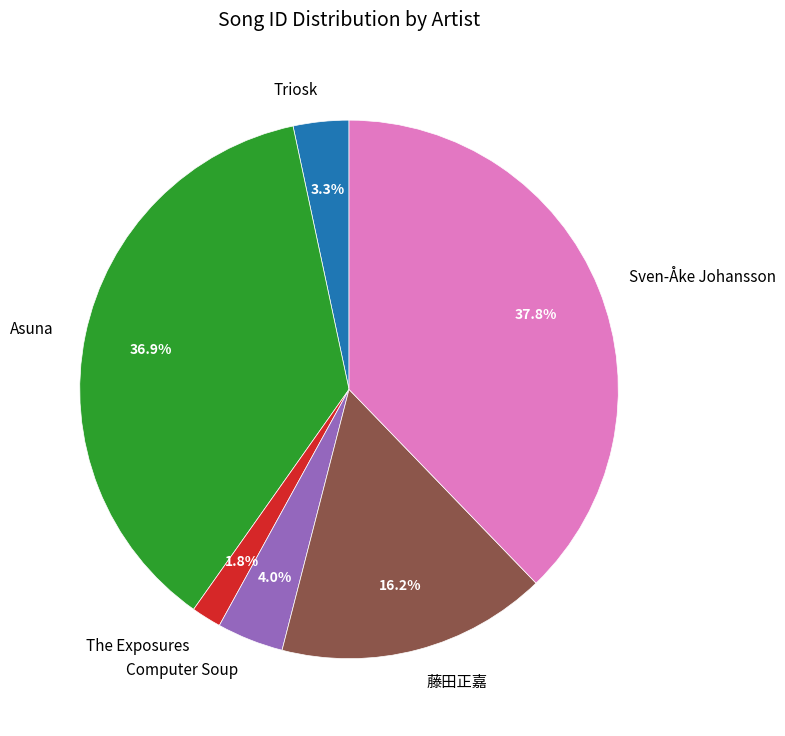

Which slice is the largest?

Sven-Åke Johansson